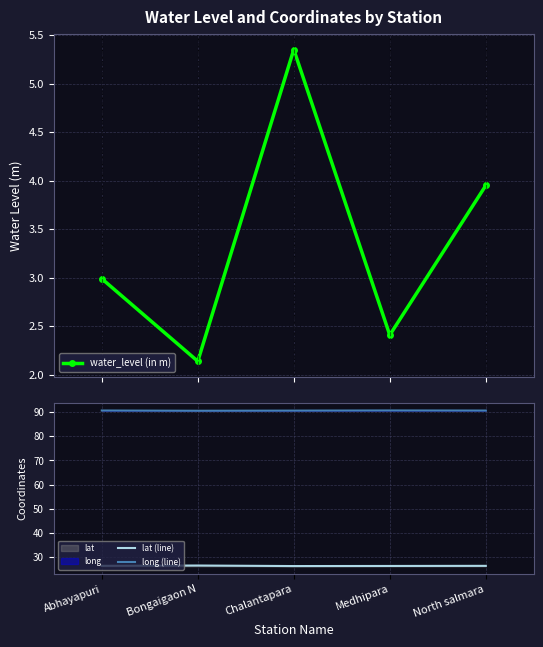

What are all the series names shown in the legend?

water_level (in m), lat (line), long (line)